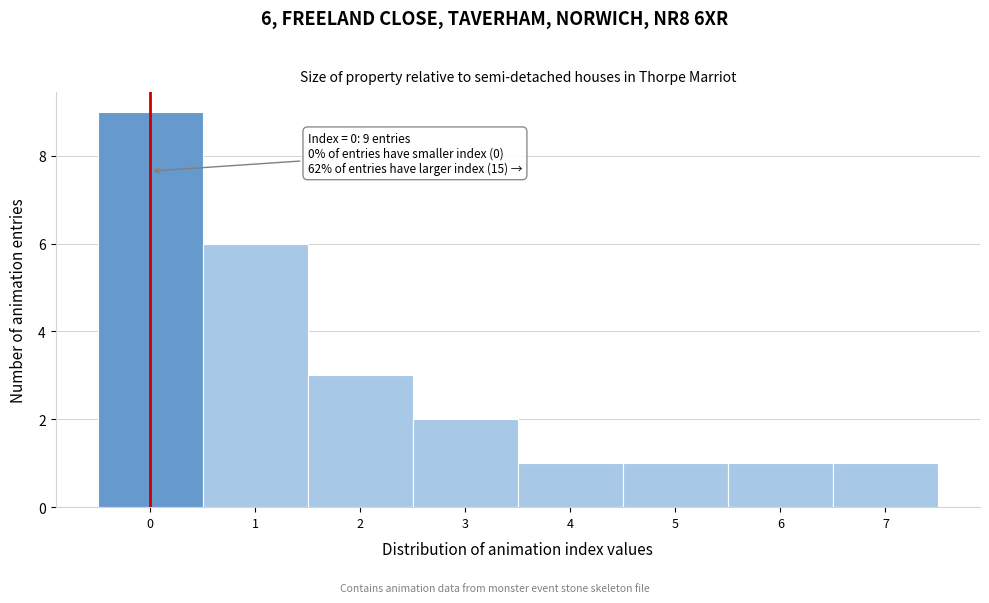

Which range on the x-axis has the tallest bar?

-0.5 to 0.5